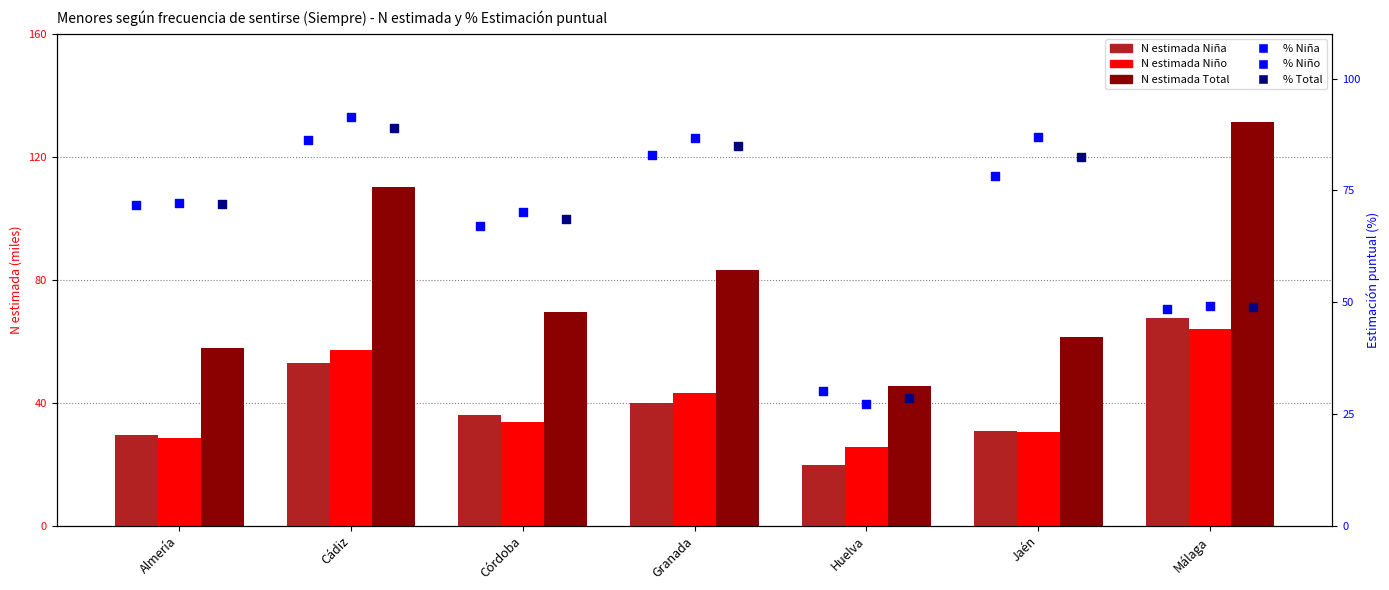

Is the value of N estimada Total at Almería greater than the value of % Niña at Málaga?

Yes